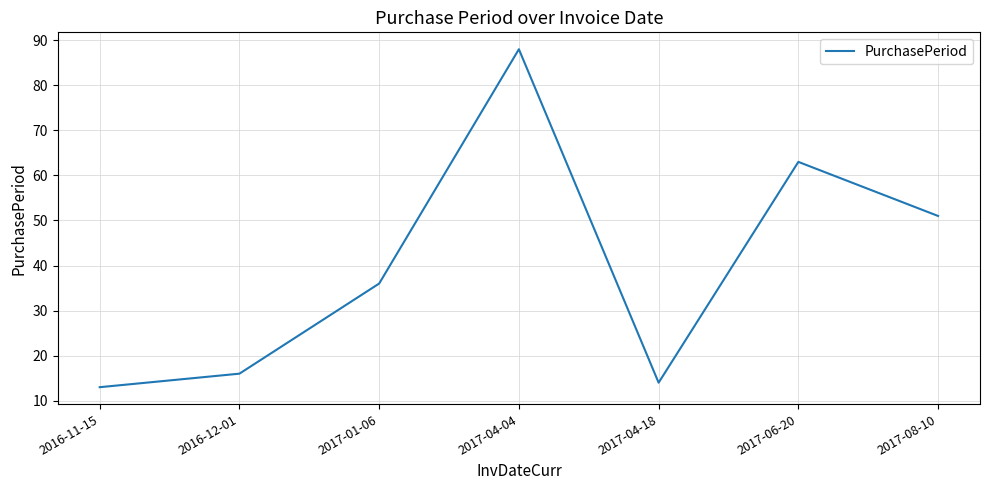

What is the maximum value shown in the chart?

88